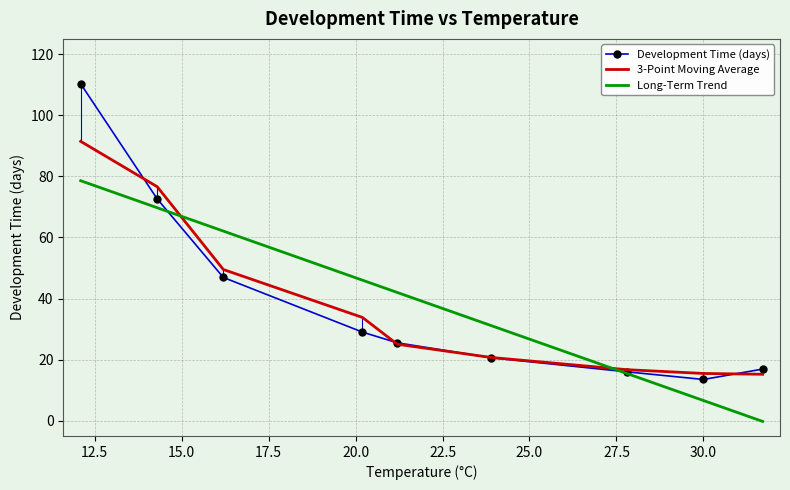

Which series has the widest spread of values?

Development Time (days)